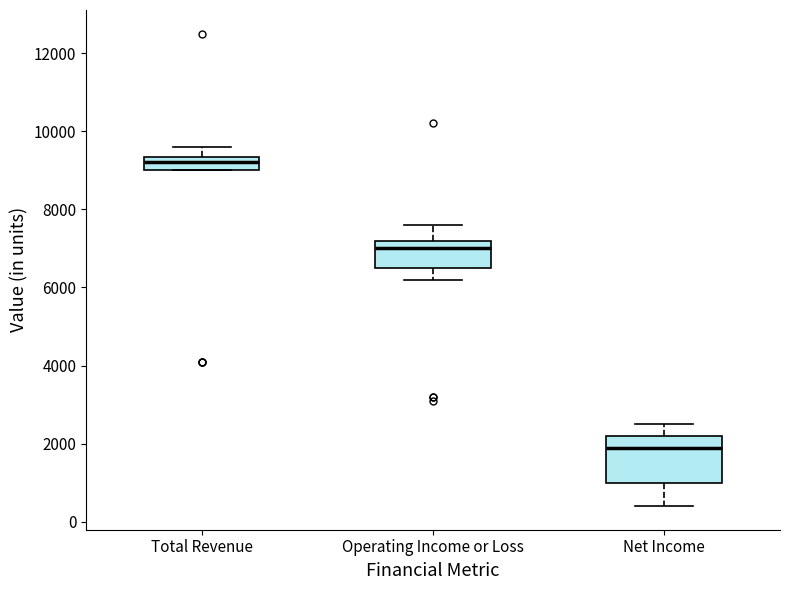

Reading left to right, read every box against the y-axis: the position of its median line, the range the box covers, and the ends of its whiskers. The values are not printed on the chart, so give them approximately, as read against the axis.

Total Revenue: median 9200, box 9000 to 9400, whiskers 9000 to 9600
Operating Income or Loss: median 7000, box 6600 to 7200, whiskers 6200 to 7600
Net Income: median 2000, box 1000 to 2200, whiskers 400 to 2600